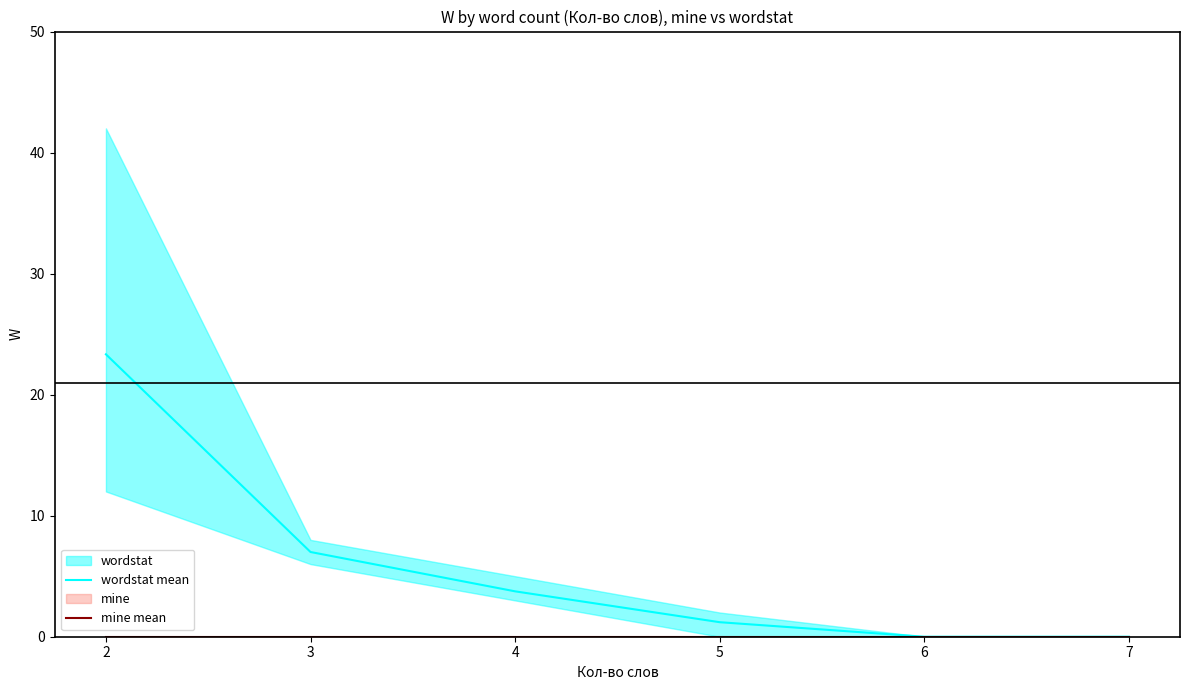

Reading left to right, list all the values displayed in this chart.

wordstat mean: 23.3	7.0	3.8	1.2	0.0	0.0
mine mean: 0.0	0.0	0.0	0.0	0.0	0.0